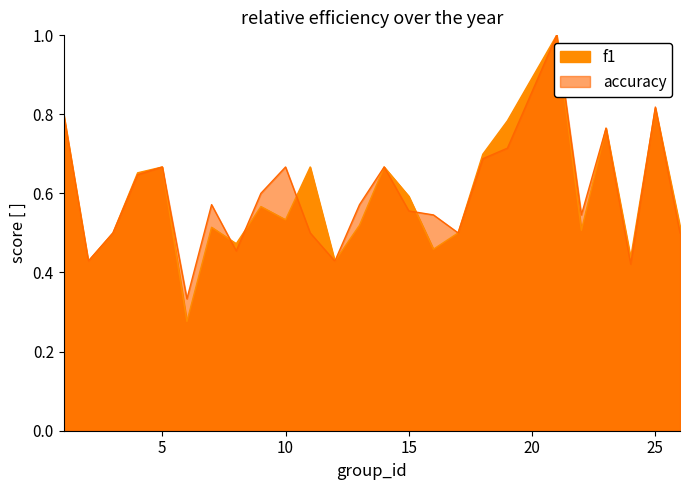

What is the difference between the highest and lowest values at 6?

0.1